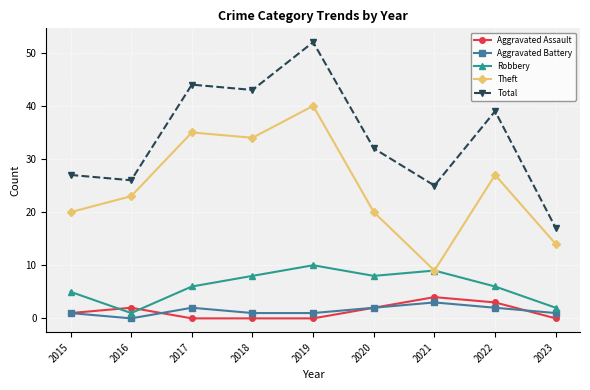

Is the value of Theft at 2019 greater than the value of Aggravated Battery at 2020?

Yes